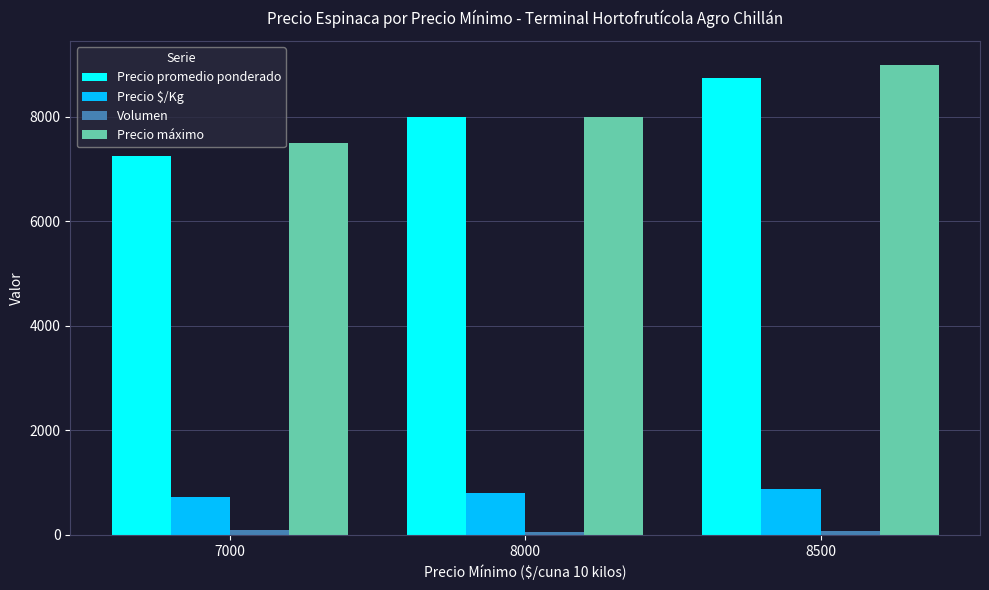

At how many categories does at least one series exceed 412?

3